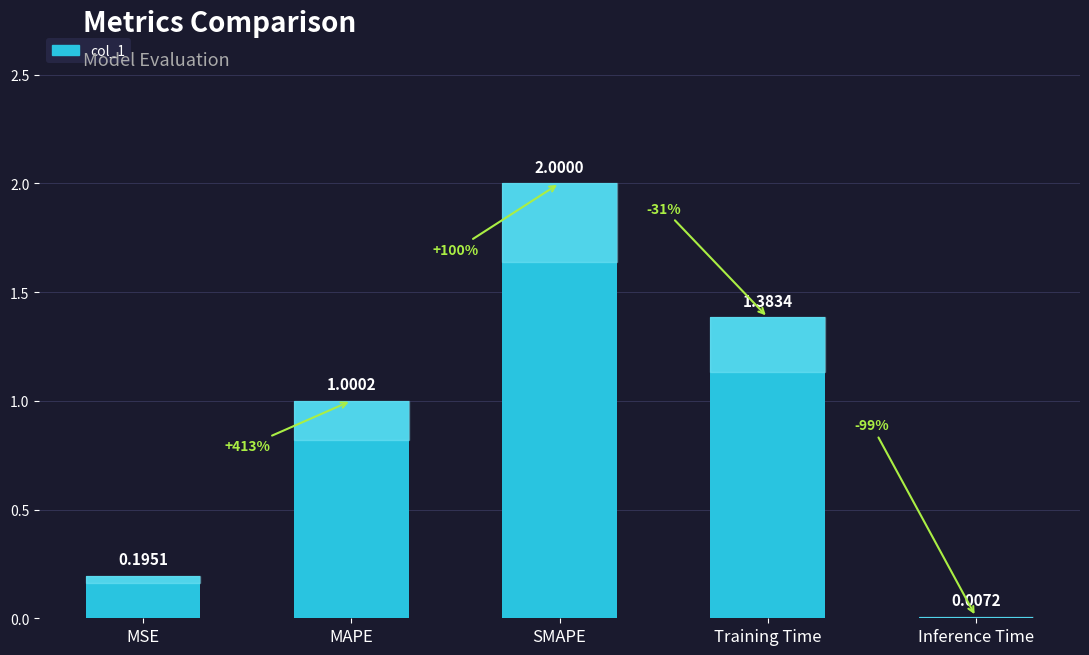

What is the greatest value displayed?

2.0